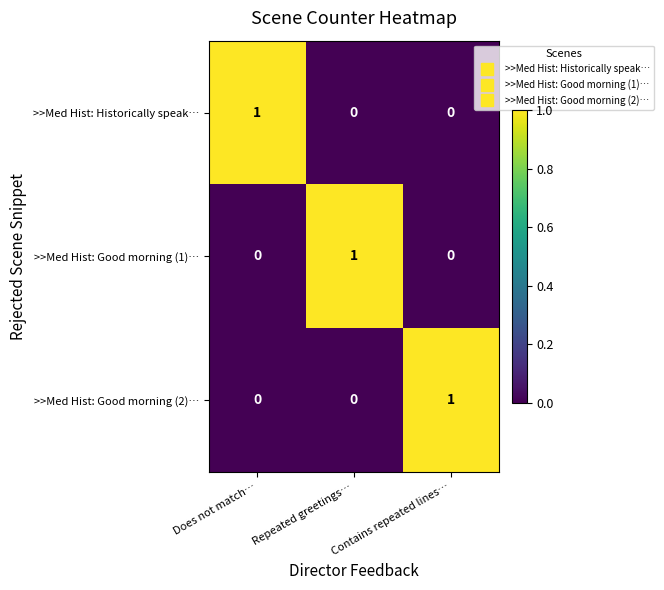

At how many categories does at least one series exceed 0?

3